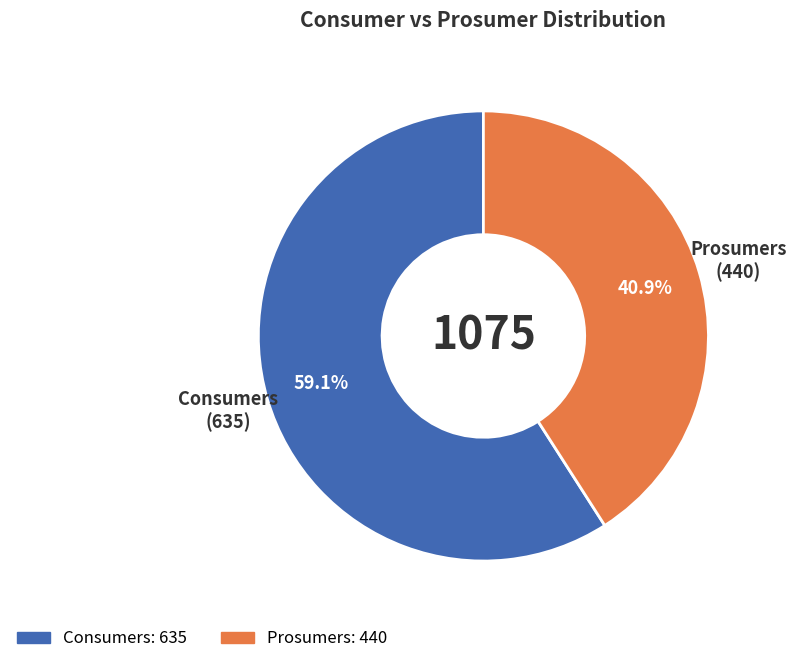

Is there a majority slice in this chart?

Yes